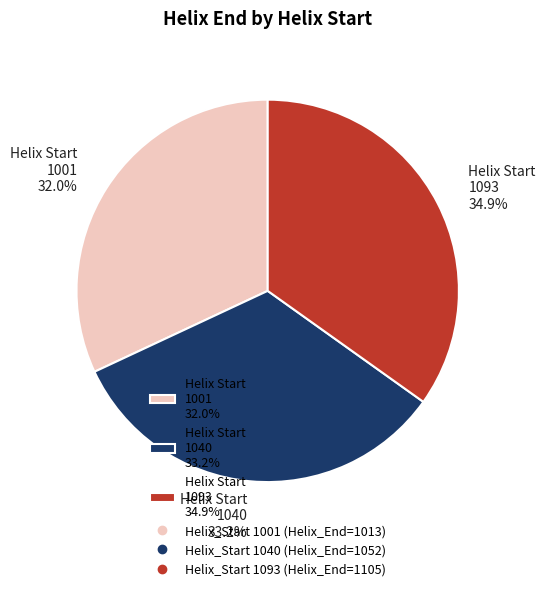

Is there a majority slice in this chart?

No